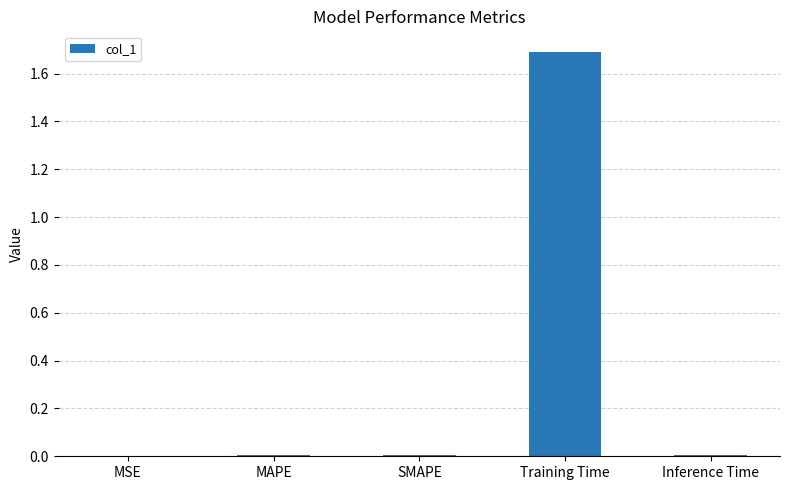

At which category does the chart reach its peak across all series?

Training Time